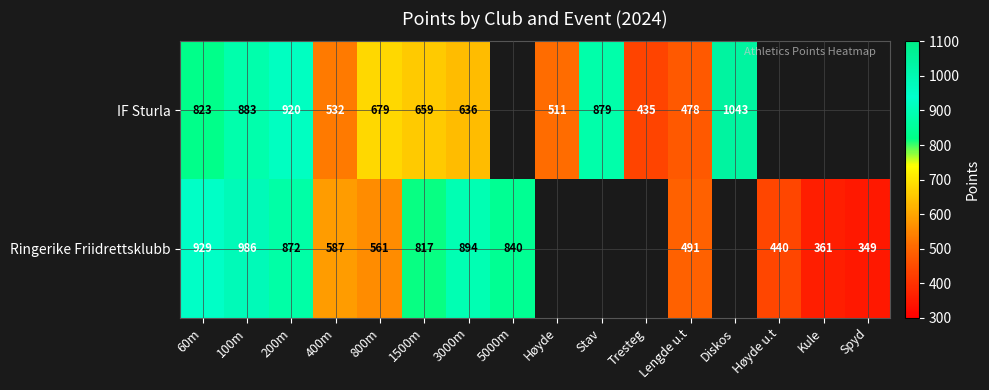

What is the difference between the highest and lowest values at 200m?

48